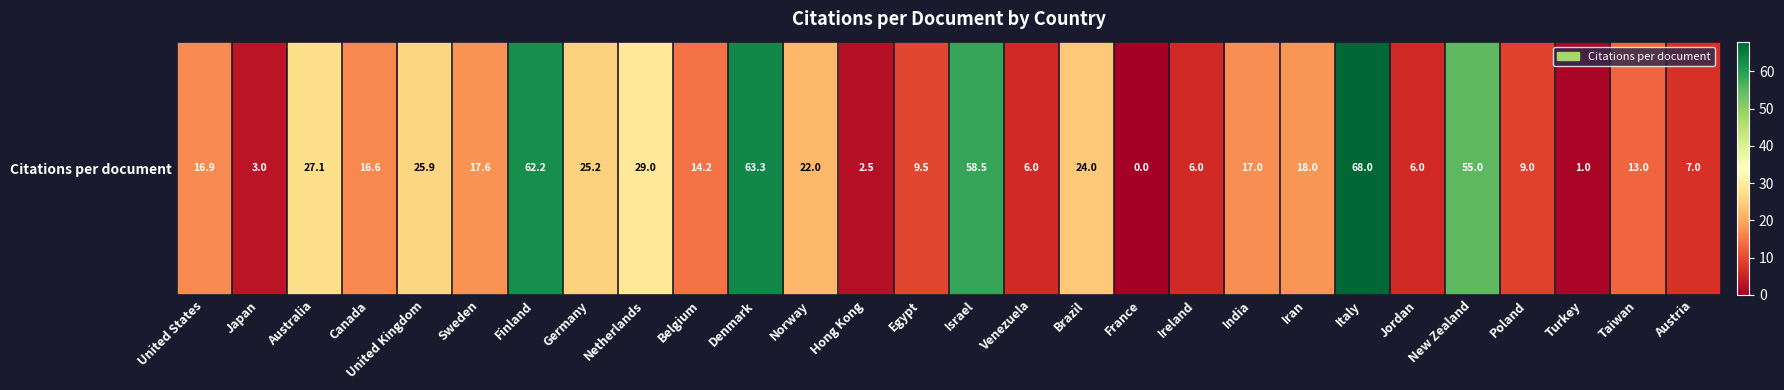

What is the change in value from India to New Zealand?

+38.0